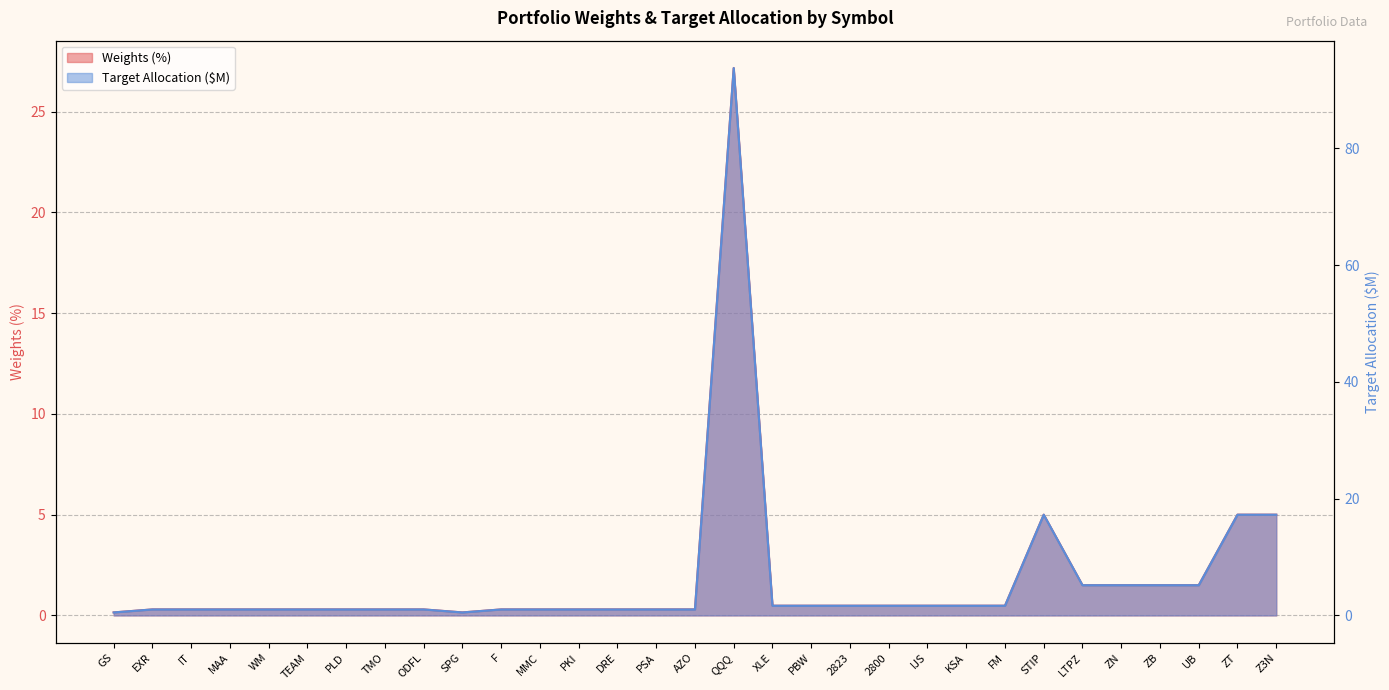

What is the sum of the Target allocation ($M) values at IT and PBW?

2.7